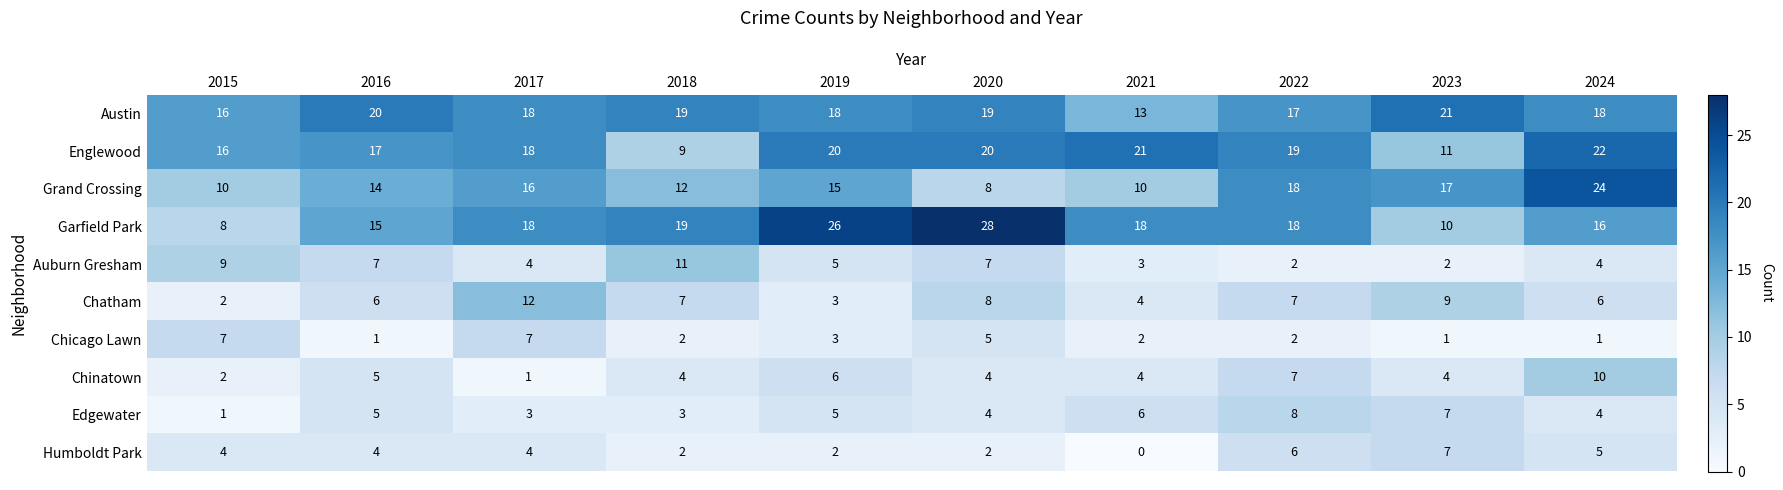

What is the sum of all Humboldt Park values?

36